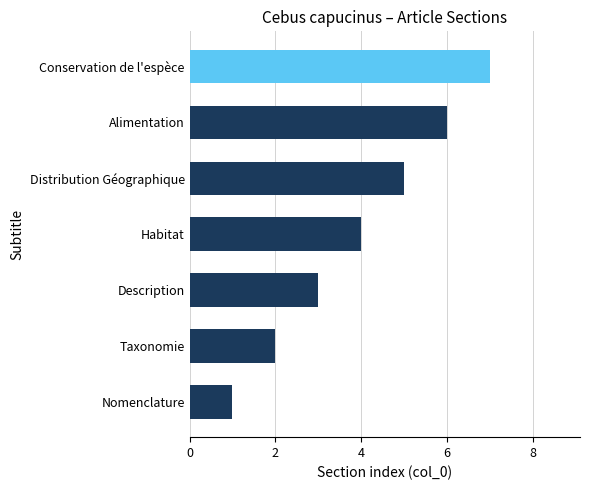

List the labels in order of value, smallest first.

Nomenclature, Taxonomie, Description, Habitat, Distribution Géographique, Alimentation, Conservation de l'espèce